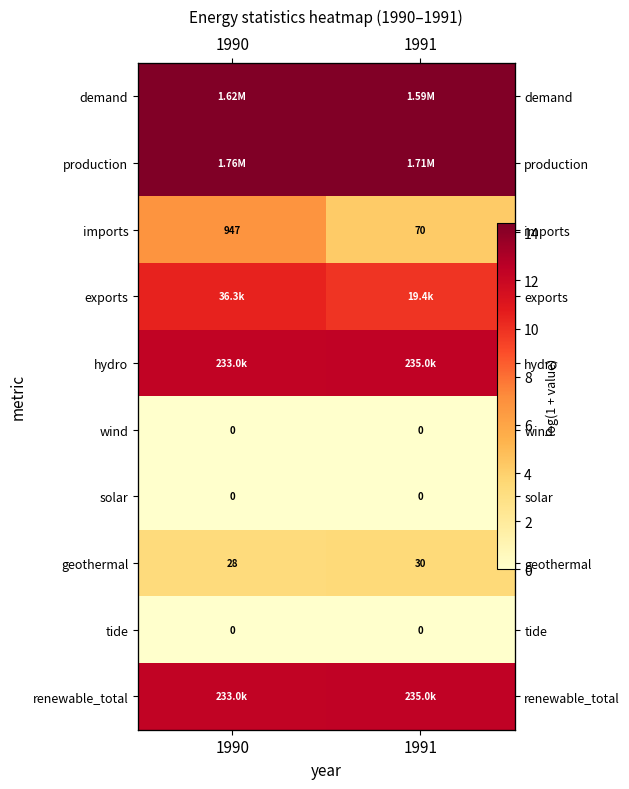

Which series has the largest total across all categories?

production